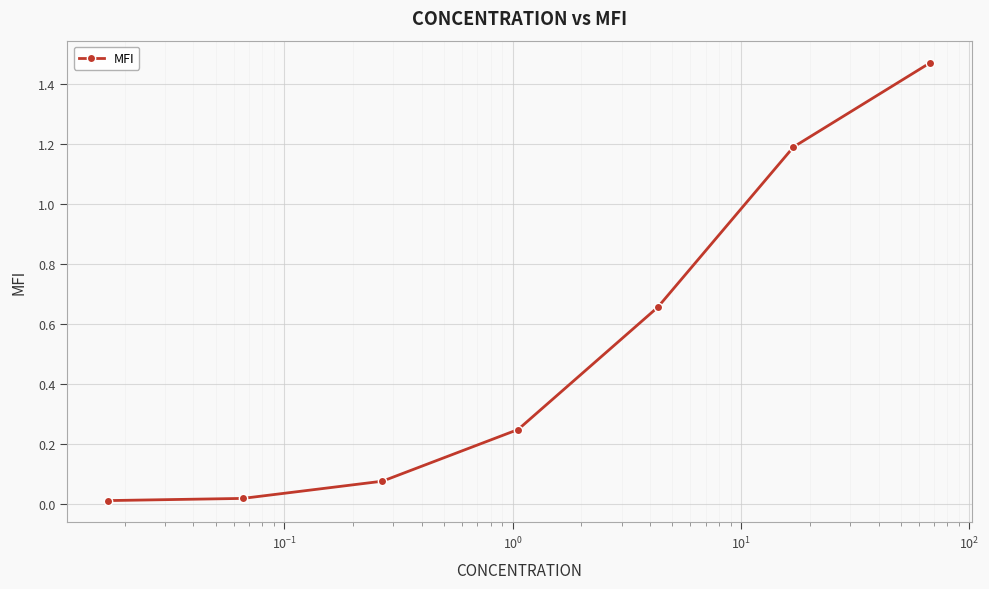

What is the average value?

0.5